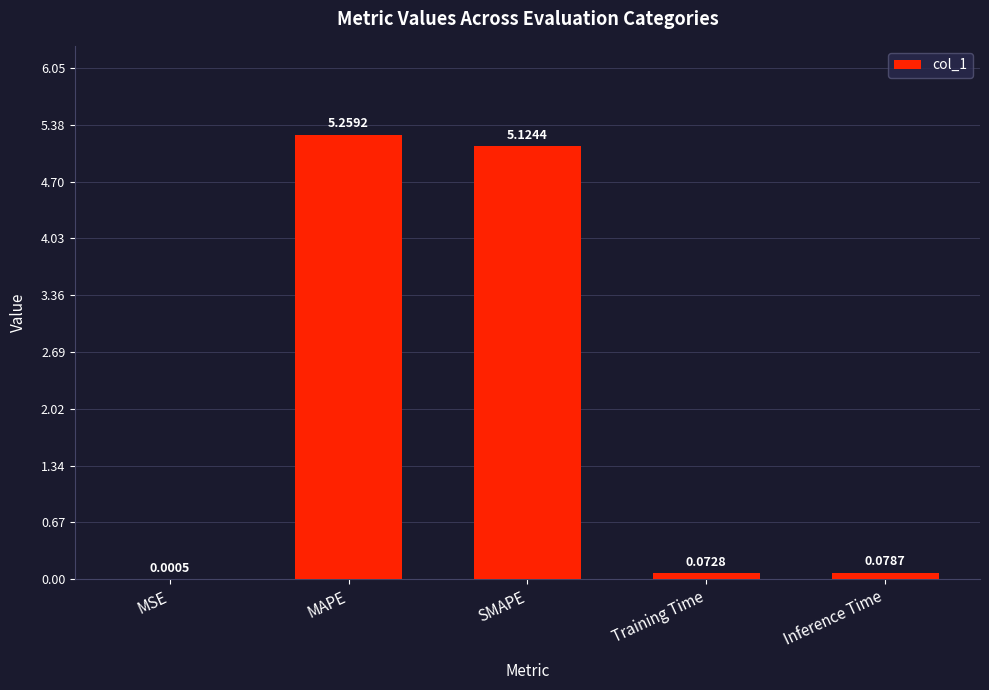

Where is the data nearest to the value 2?

Inference Time